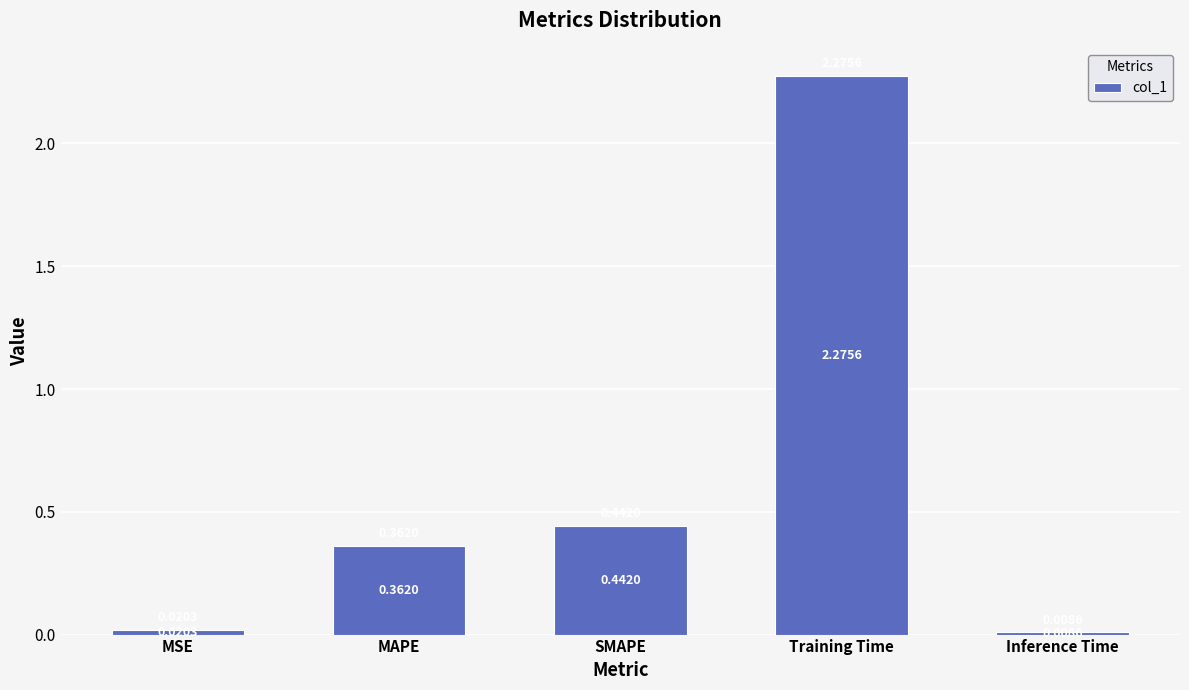

List the labels in order of value, smallest first.

Inference Time, MSE, MAPE, SMAPE, Training Time